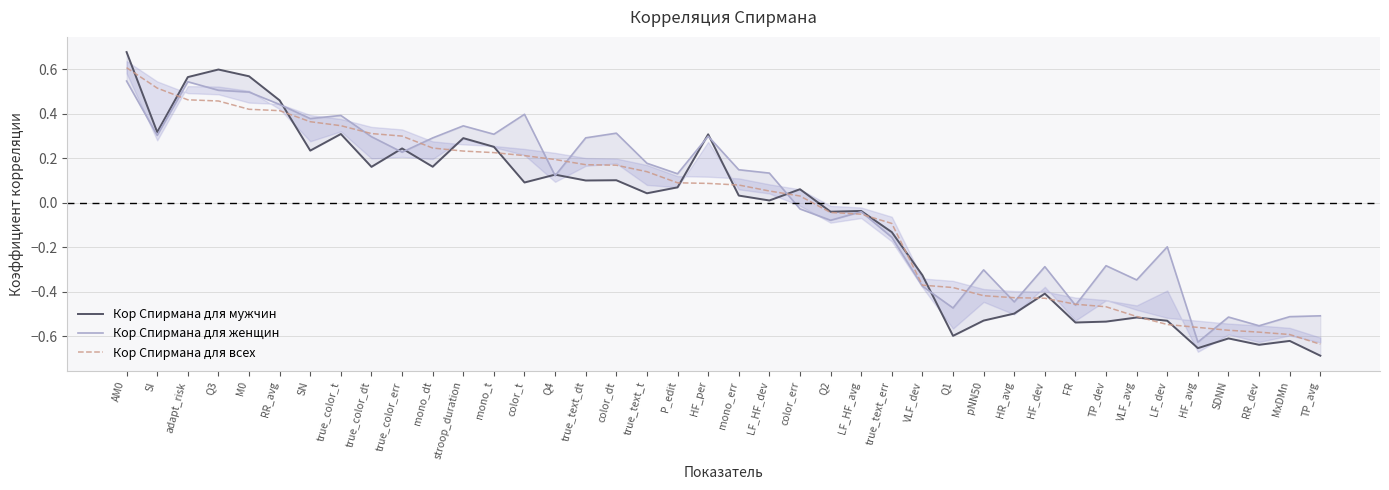

At HF_avg, list the series in order from largest to smallest.

Кор Спирмана для всех, Кор Спирмана для женщин, Кор Спирмана для мужчин